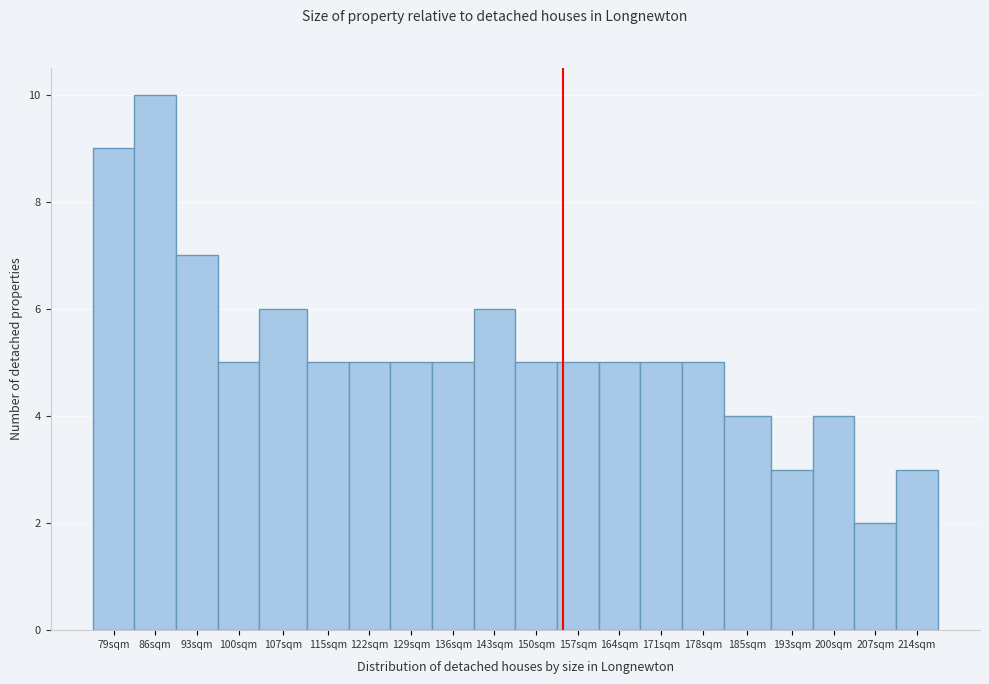

Reading left to right, extract all data points from this chart.

9	10	7	5	6	5	5	5	5	6	5	5	5	5	5	4	3	4	2	3